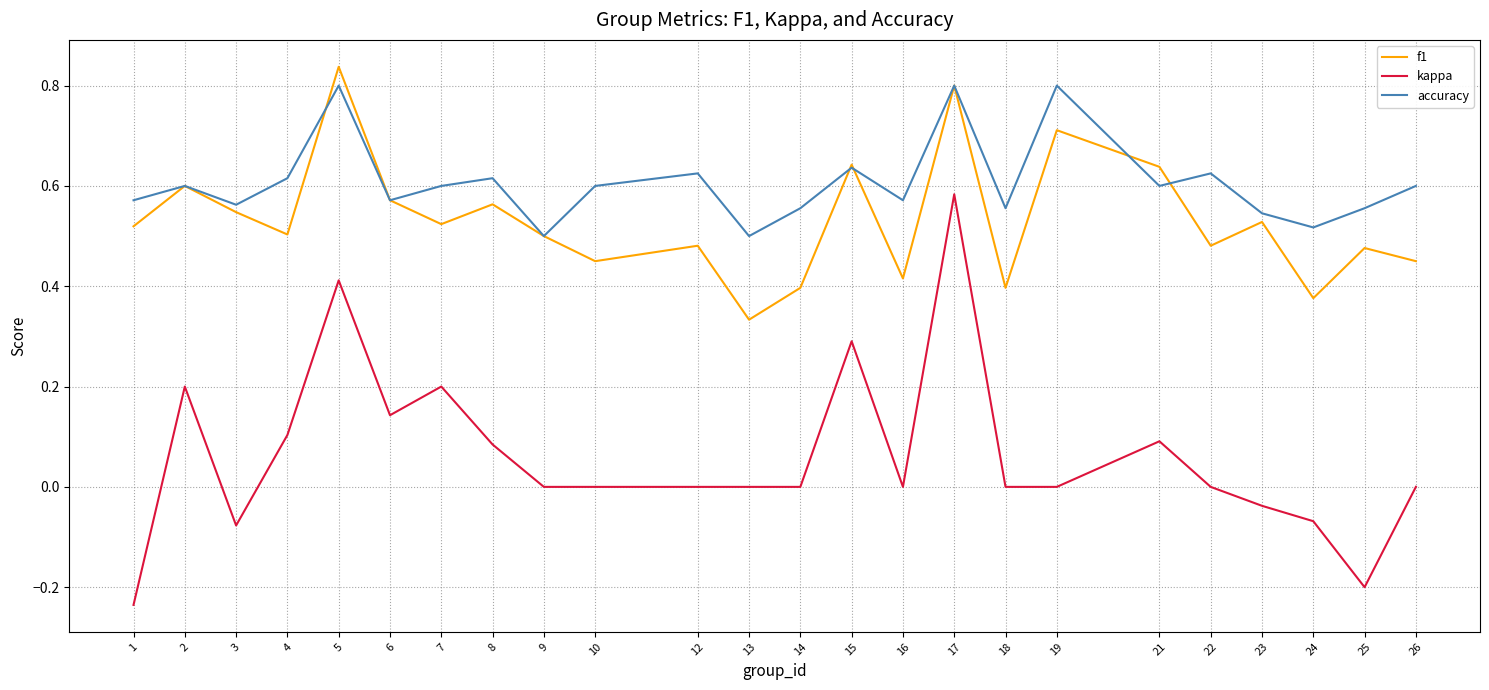

True or false: kappa and f1 intersect in this chart.

False